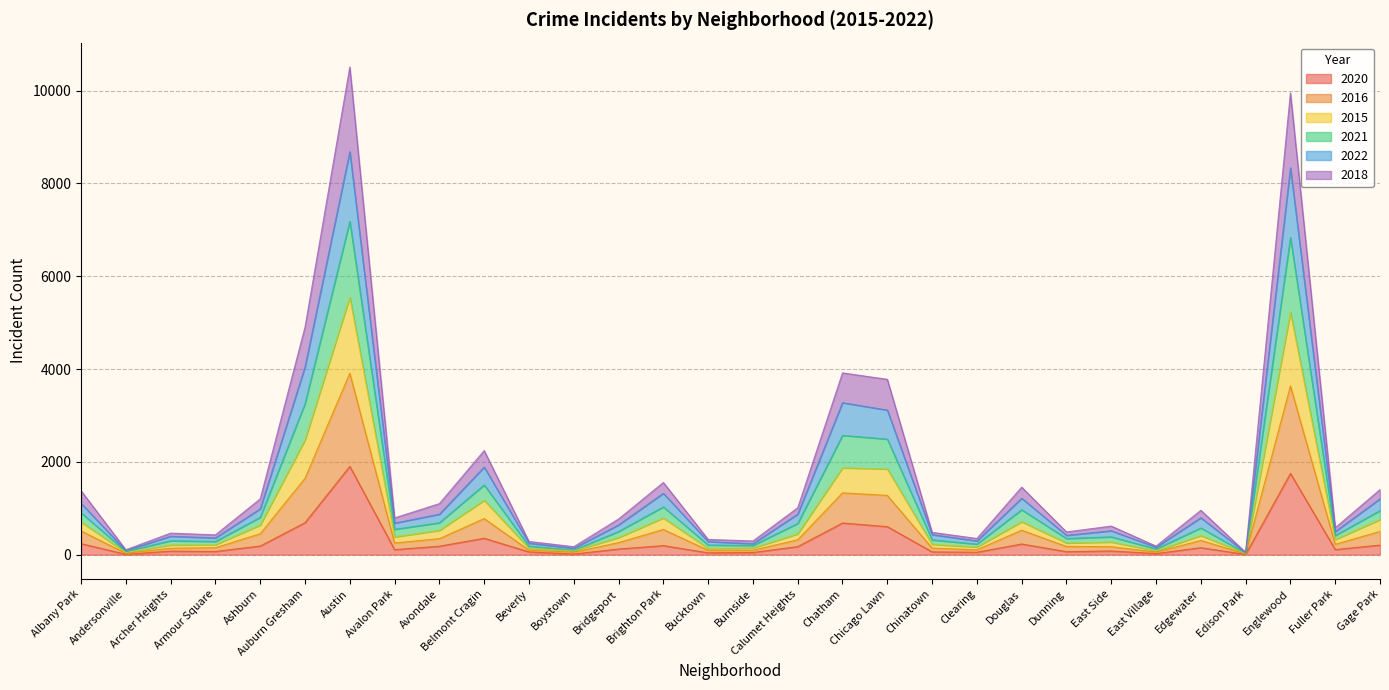

Which has a higher value, East Side or Armour Square?

East Side